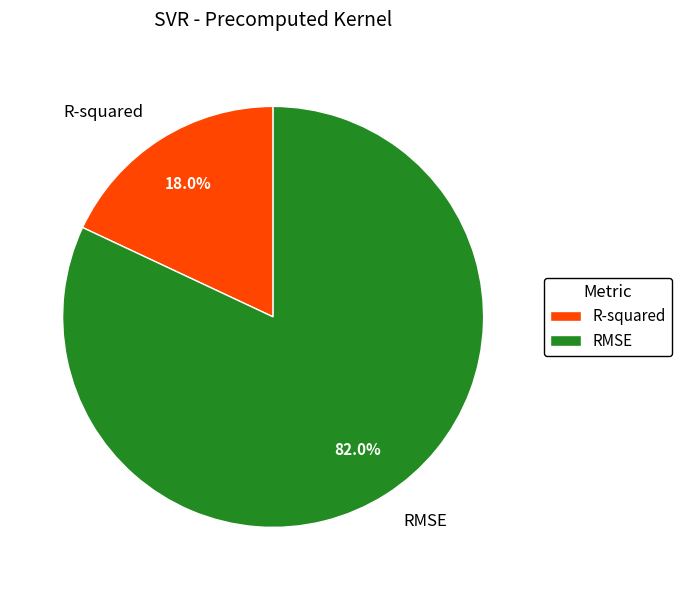

What percentage do R-squared and RMSE together represent?

100.0%